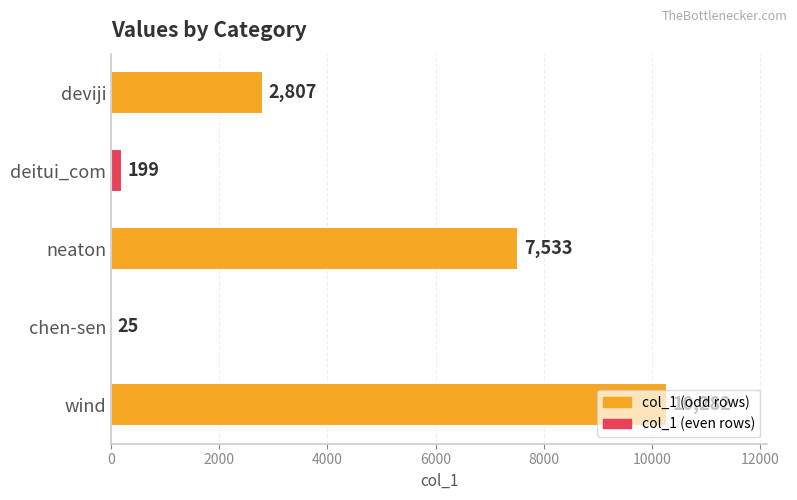

The value at deviji is 2807. True or false?

True